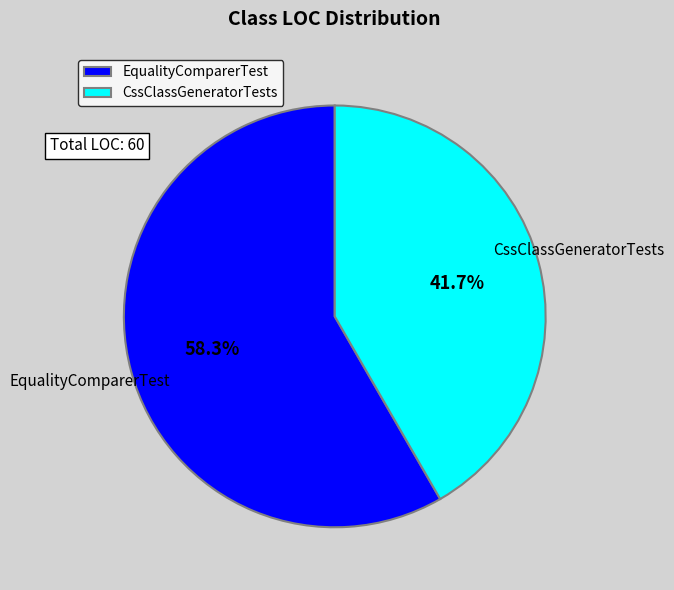

The EqualityComparerTest slice represents 67% of the pie. True or false?

False